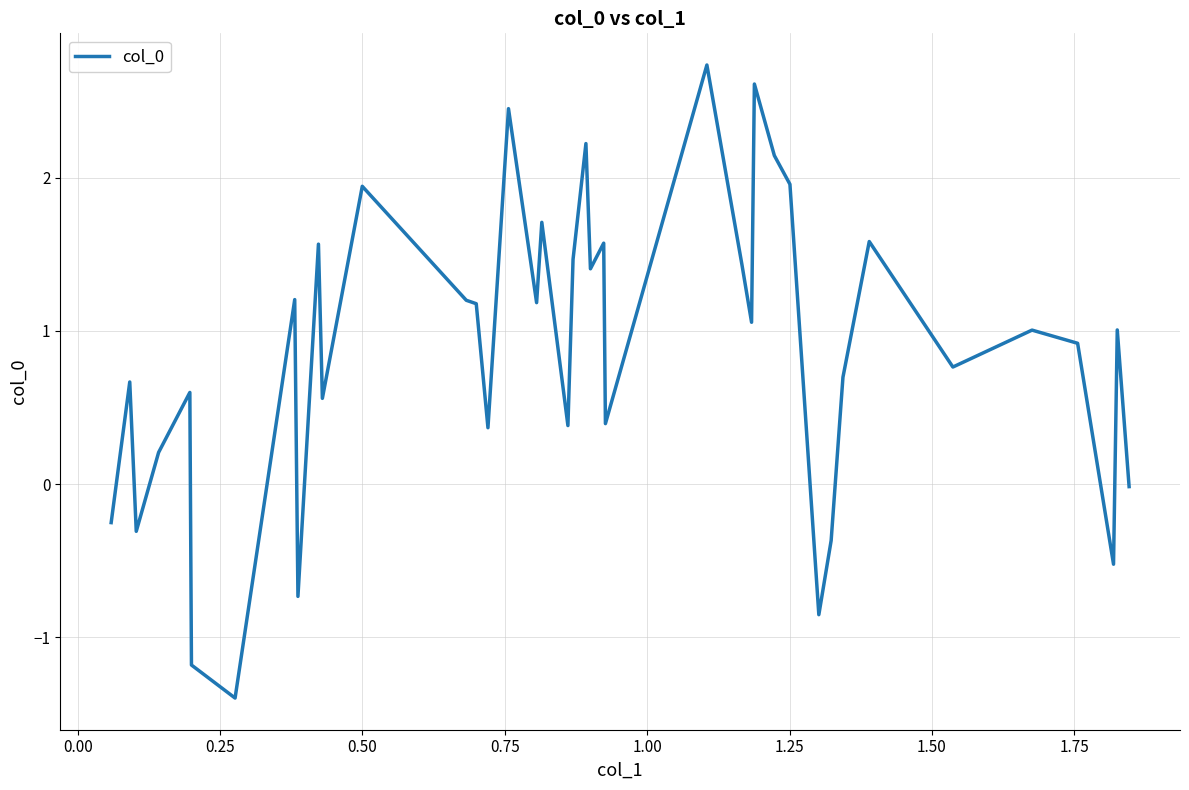

What is the difference between the maximum and minimum values?

4.1